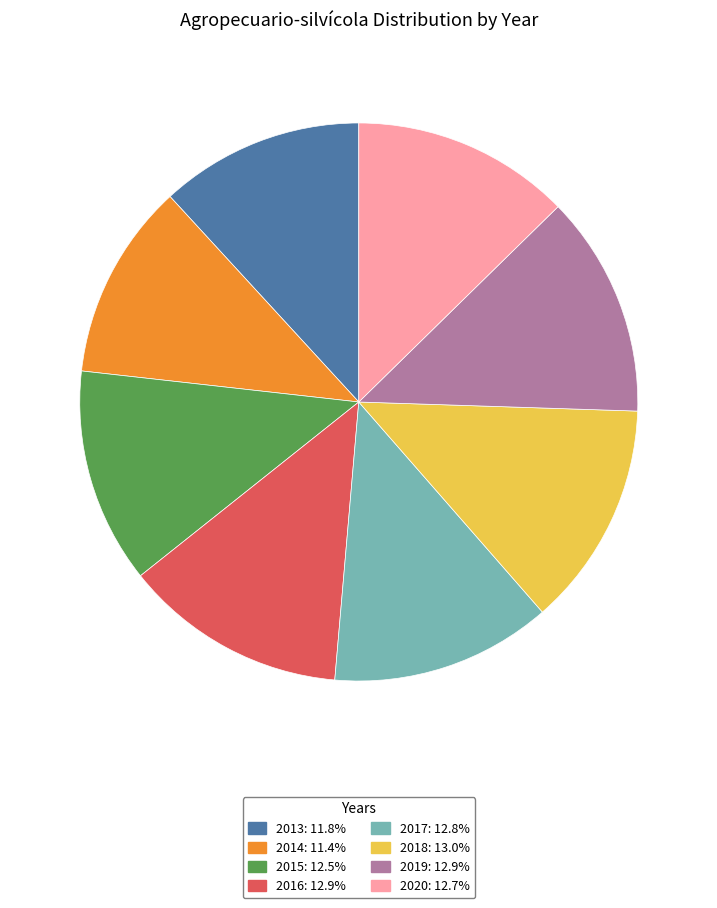

Approximately how many times larger is the value at 2019: 12.9% compared to 2018: 13.0%?

1.0